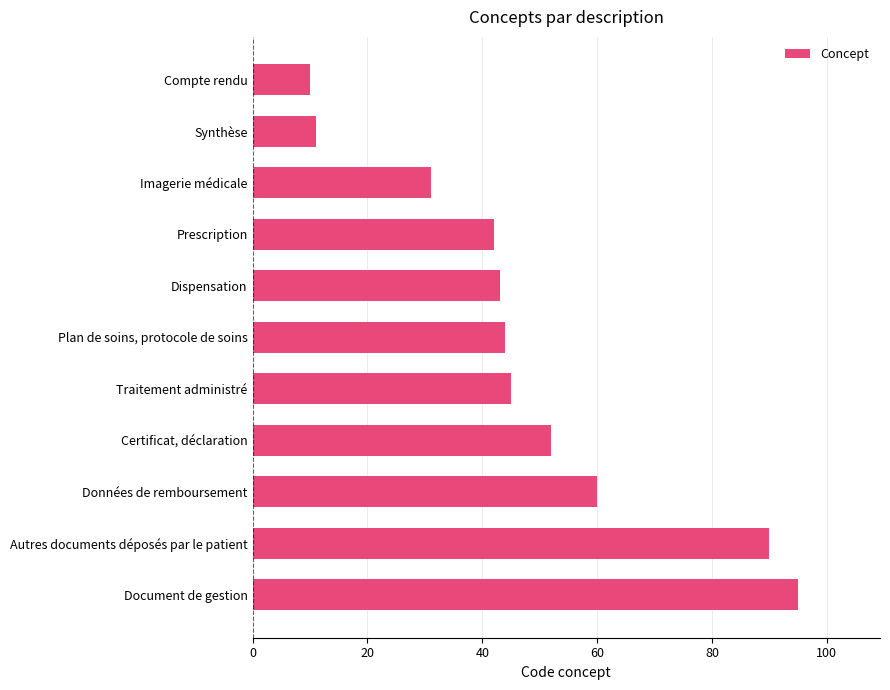

What is the ratio of the value at Plan de soins, protocole de soins to the value at Dispensation?

1.0